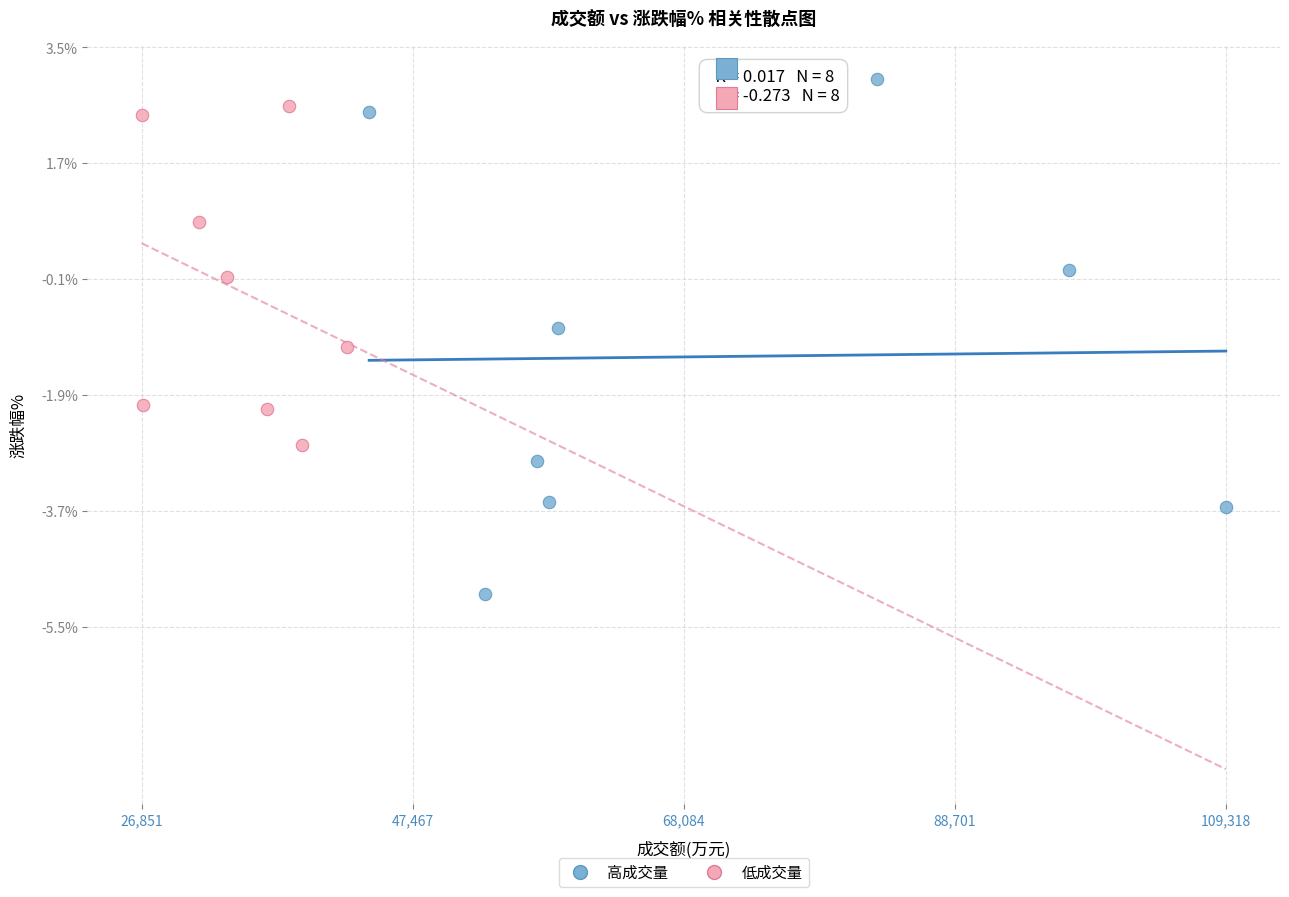

Which series has the widest spread of Y values?

高成交量